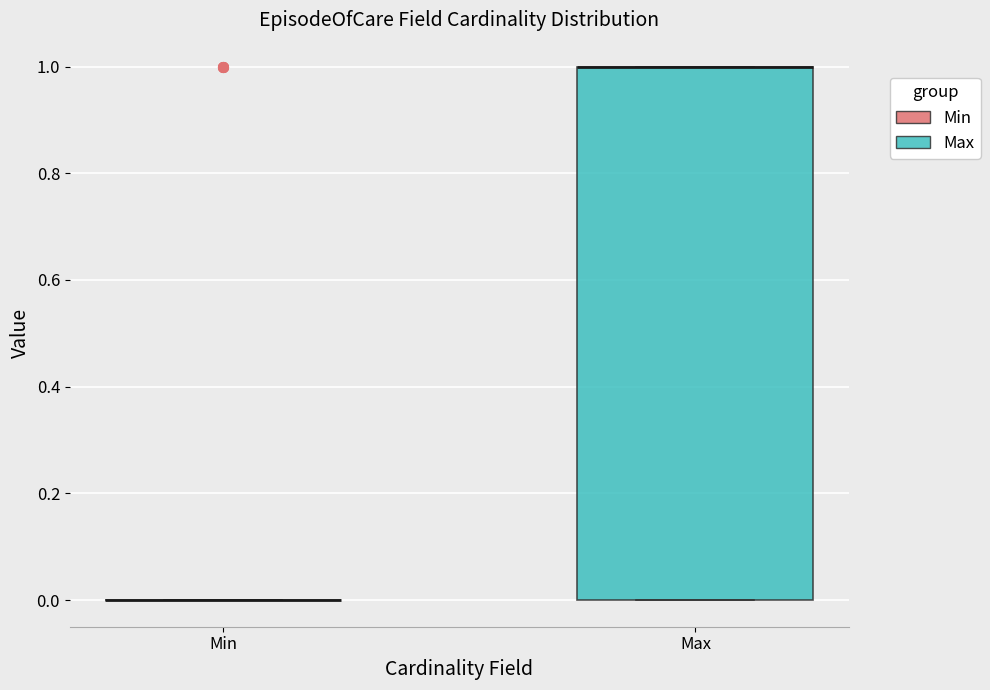

Which box is the tallest, from its lower edge to its upper edge?

Max